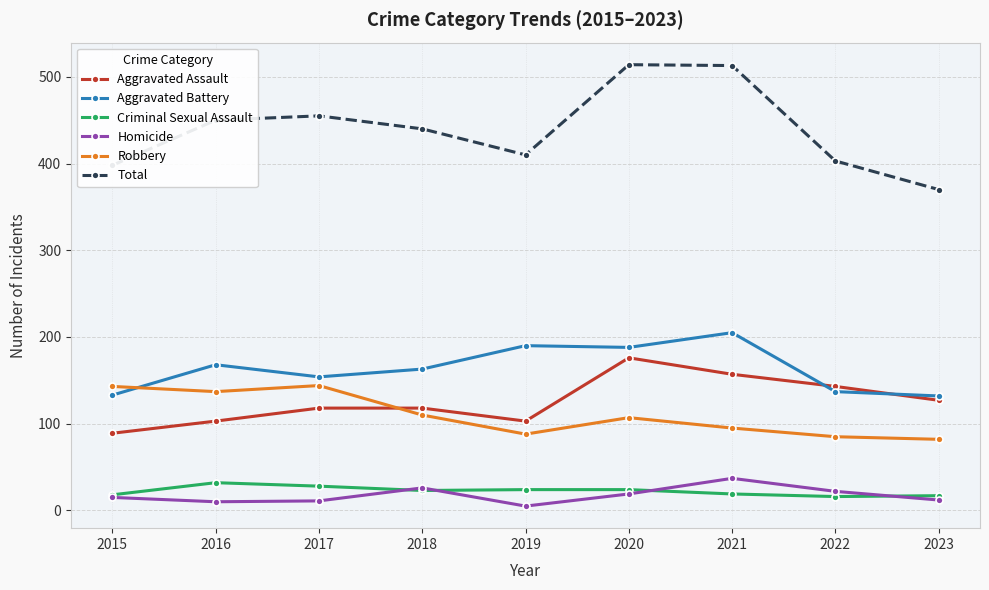

Rank the series at 2021 from highest to lowest value.

Total, Aggravated Battery, Aggravated Assault, Robbery, Homicide, Criminal Sexual Assault